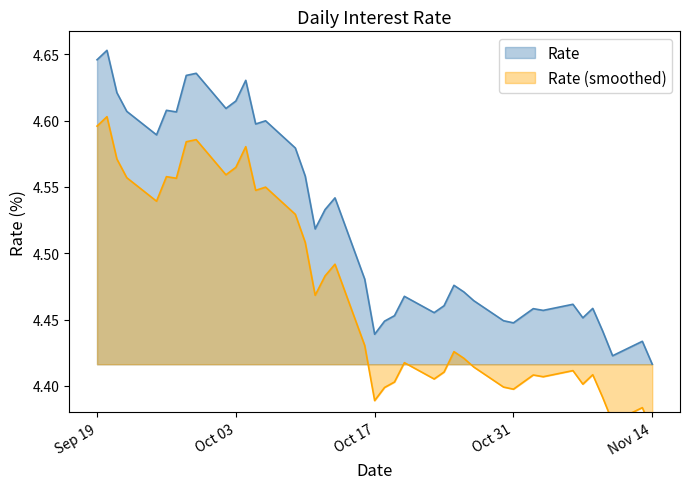

Is it true that Rate equals 1.2 at Nov 14?

False